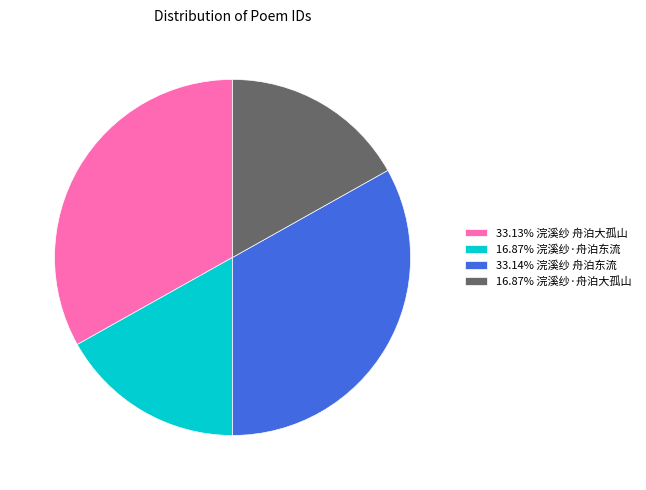

What is the ratio of the value at 33.13% 浣溪纱 舟泊大孤山 to the value at 16.87% 浣溪纱·舟泊东流?

2.0